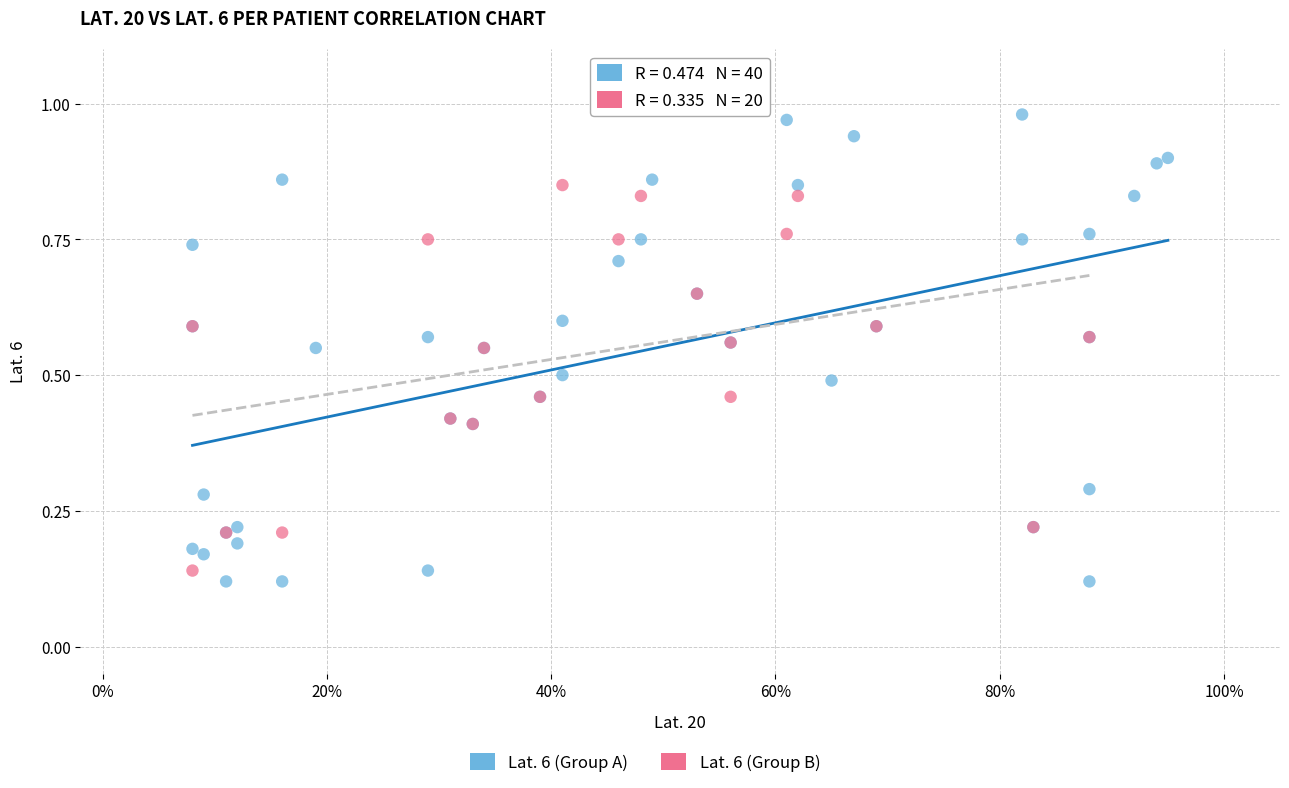

Which series contains the highest Y value?

Lat. 6 (Group A)